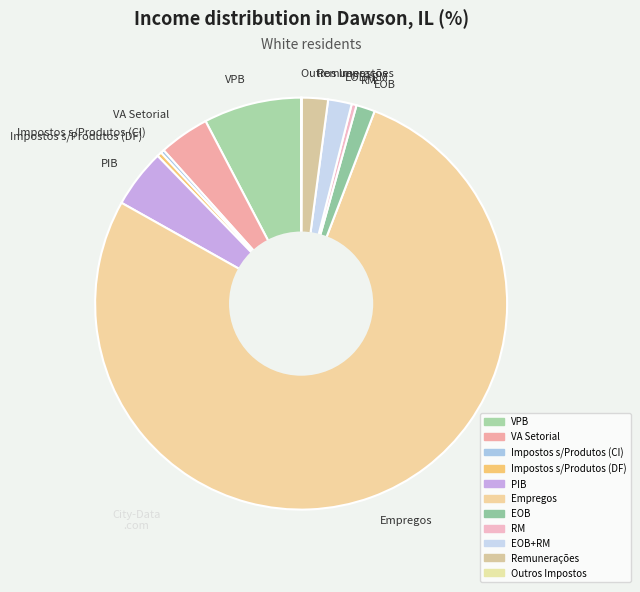

Is it true that EOB+RM is 2% of the pie?

True